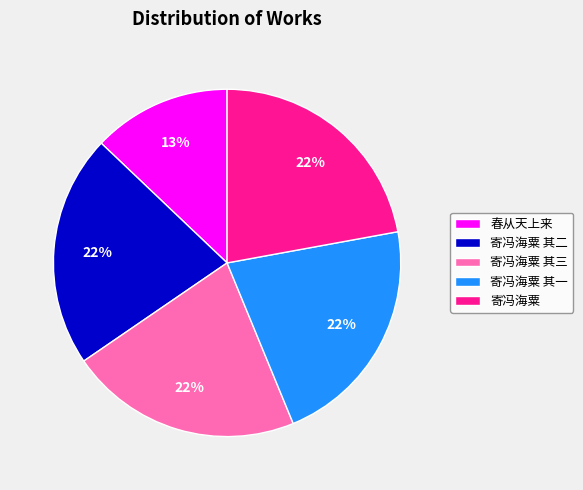

What percentage is the 寄冯海粟 slice, to the nearest percent?

22%